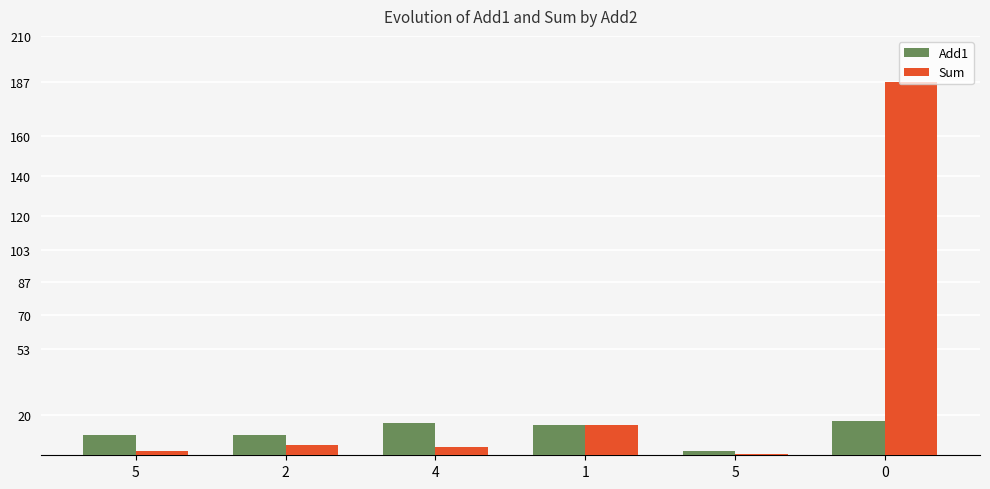

Reading left to right, list all the values displayed in this chart.

Add1: 10.0	10.0	16.0	15.1	2.0	17.0
Sum: 2.0	5.0	4.0	15.1	0.4	187.0